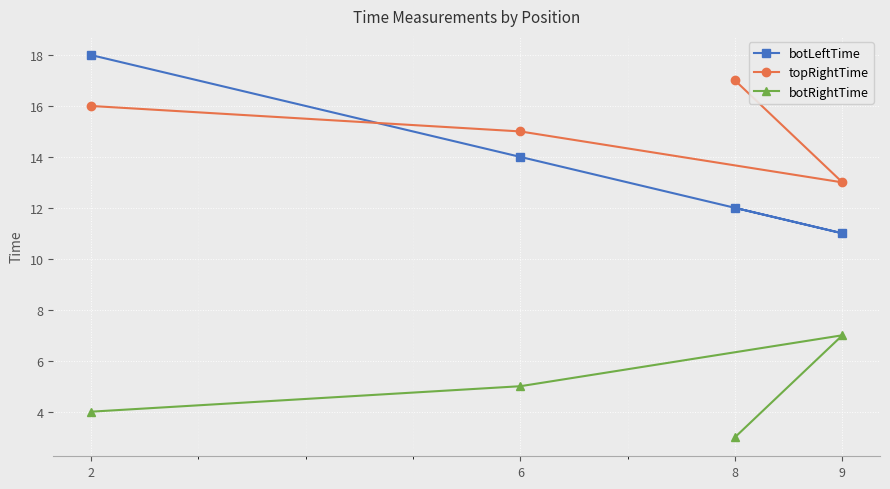

Reading left to right, extract all data points from this chart.

botLeftTime: 2=18	6=14	8=12	9=11
topRightTime: 2=16	6=15	8=17	9=13
botRightTime: 2=4	6=5	8=3	9=7